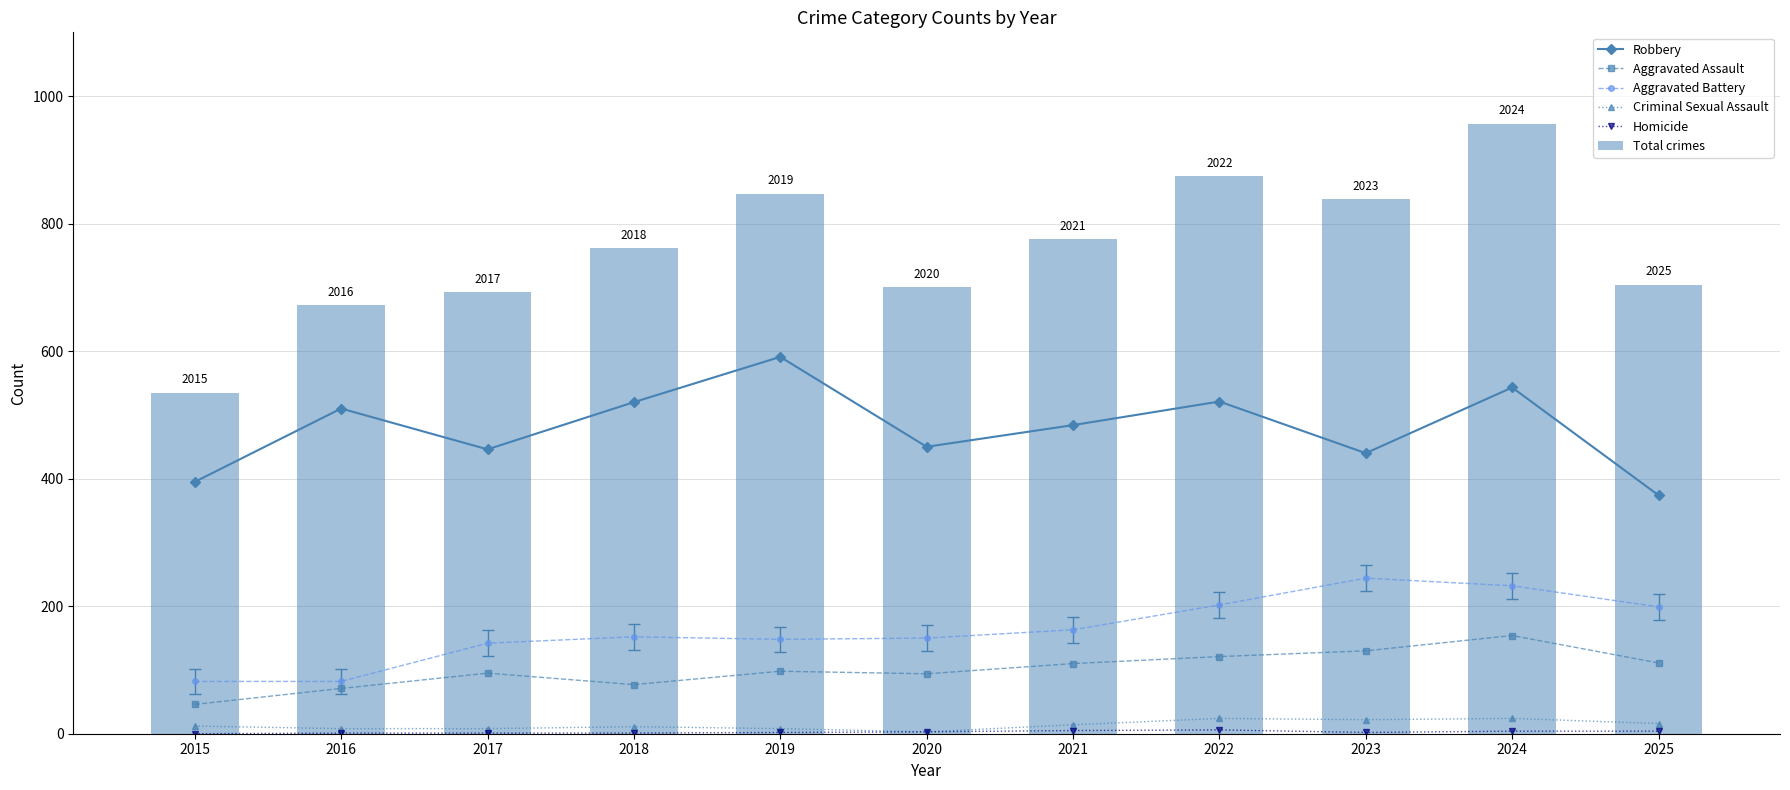

How many values in the Aggravated Assault series are below 98?

5